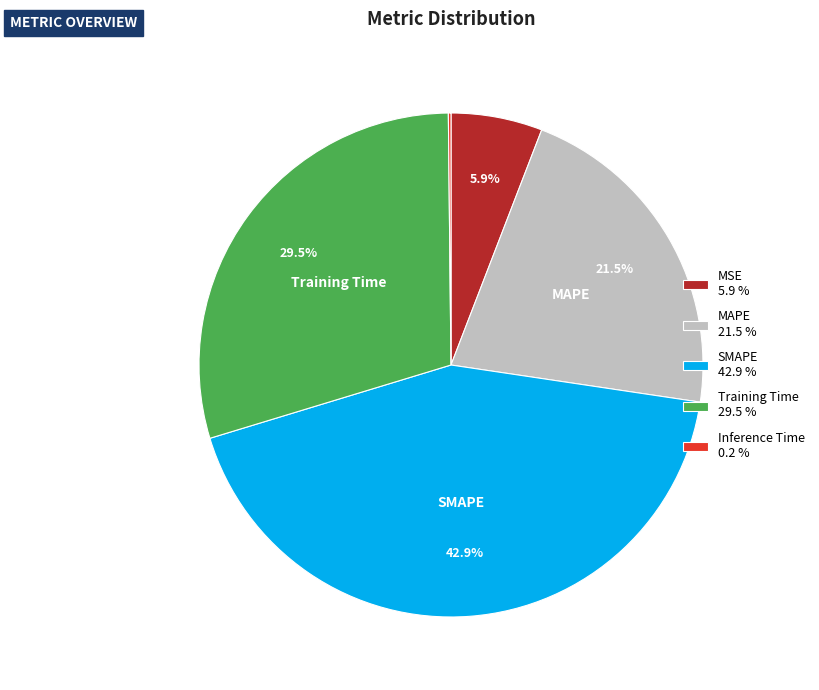

Does any single category account for the majority?

No